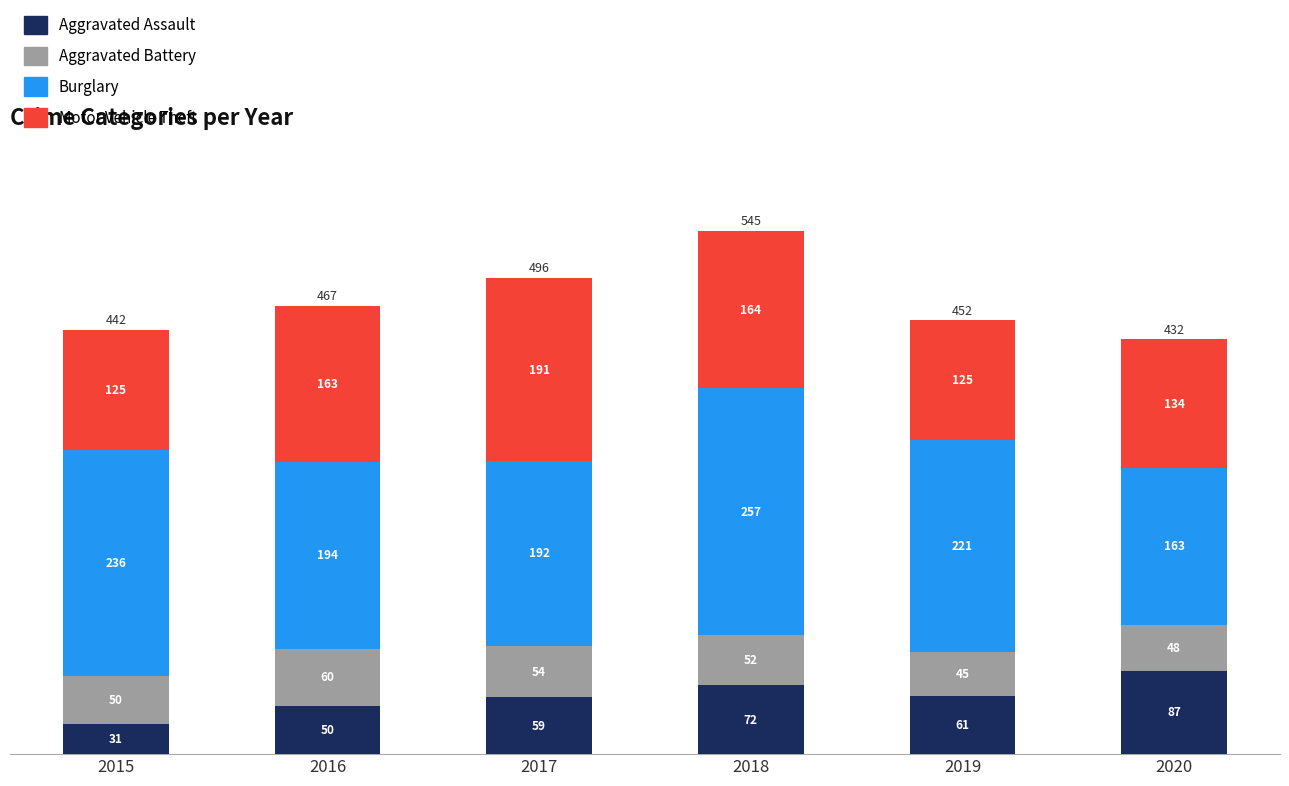

Reading left to right, list the values for the Aggravated Assault series.

2015=31	2016=50	2017=59	2018=72	2019=61	2020=87